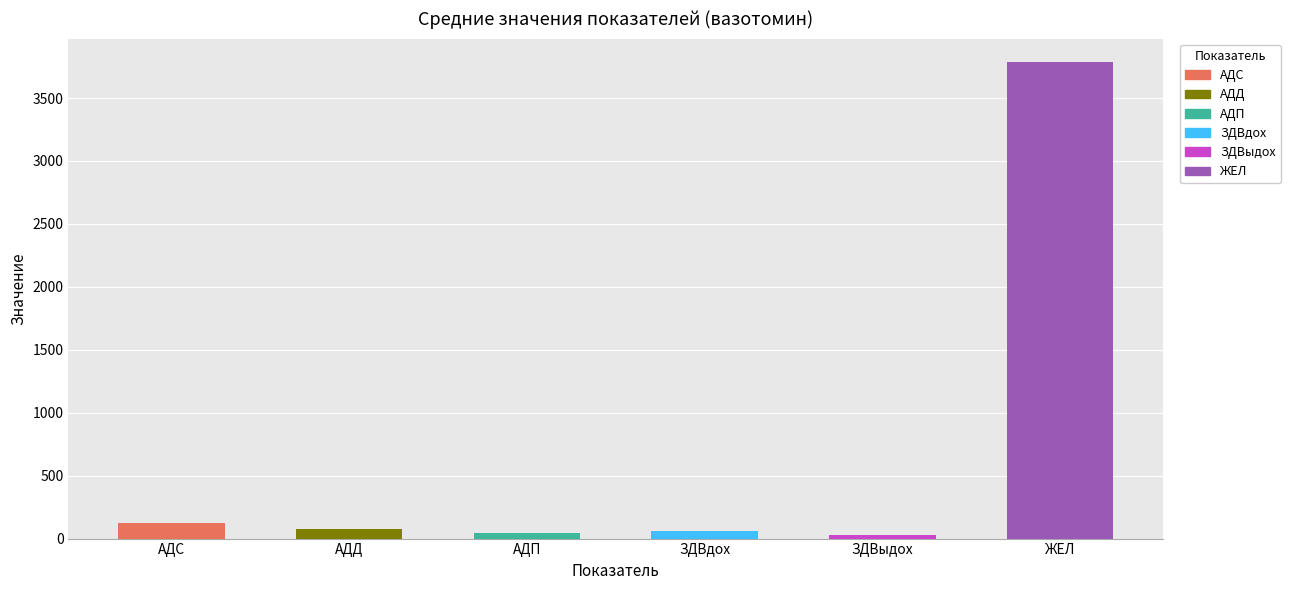

Are the bars horizontal?

No